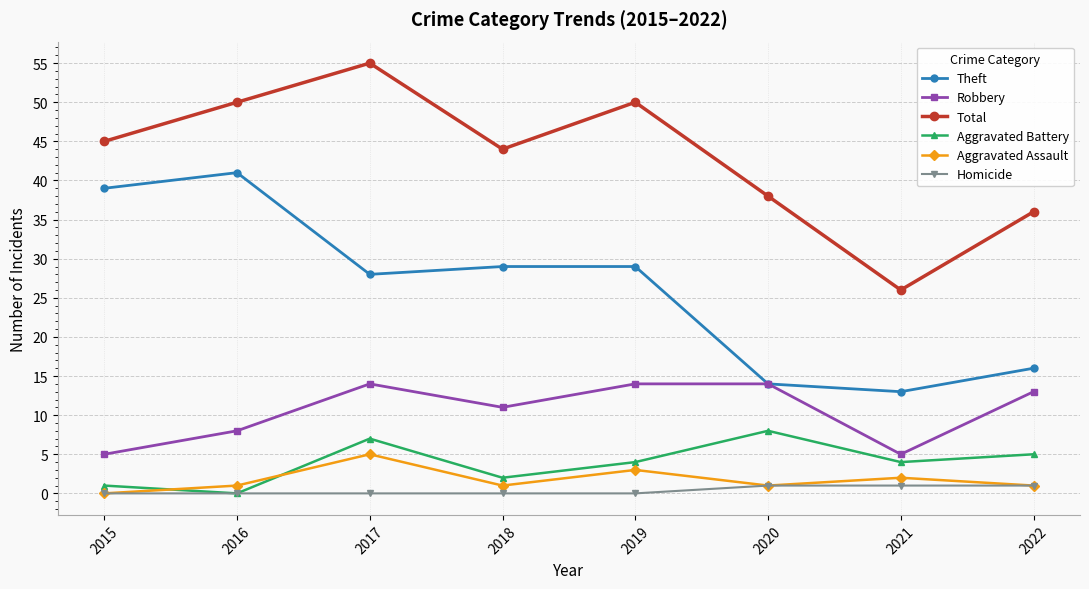

True or false: Theft and Aggravated Assault intersect in this chart.

False